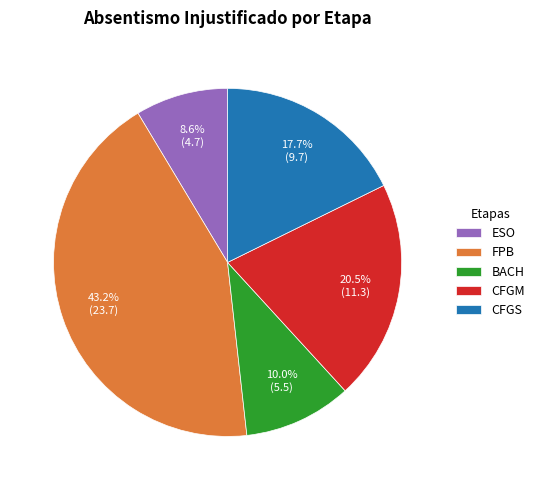

What percentage is NOT represented by CFGS?

82.3%